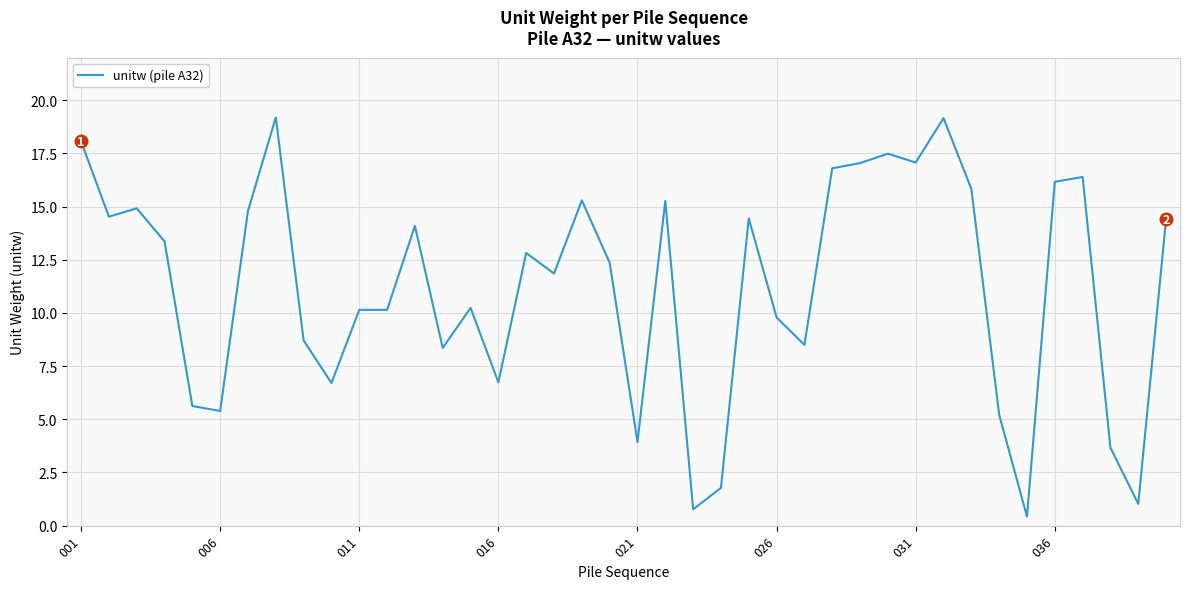

What is the greatest value displayed?

19.2